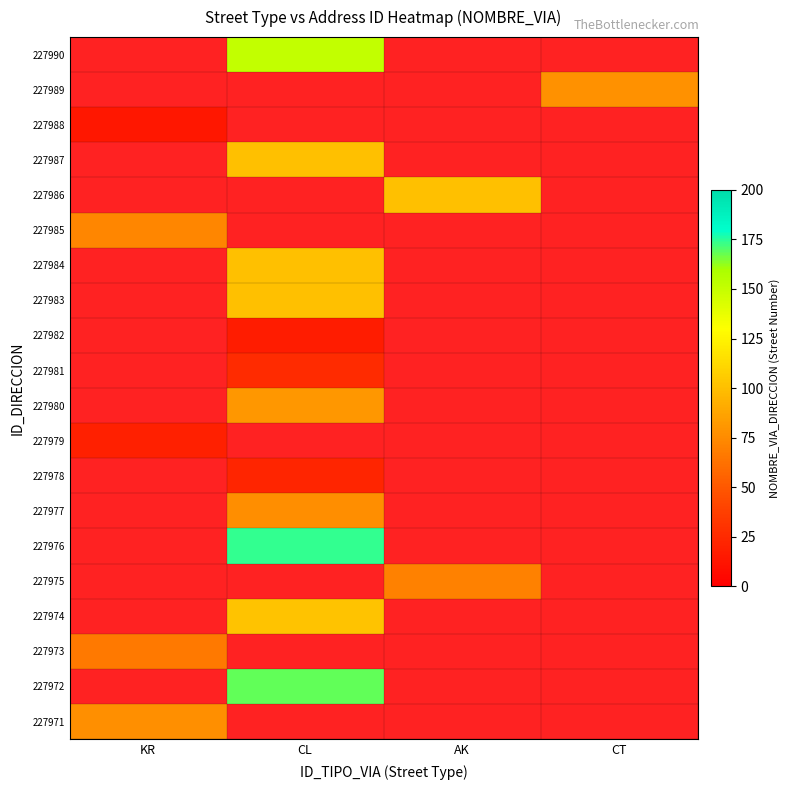

Between KR and AK, which is larger?

AK